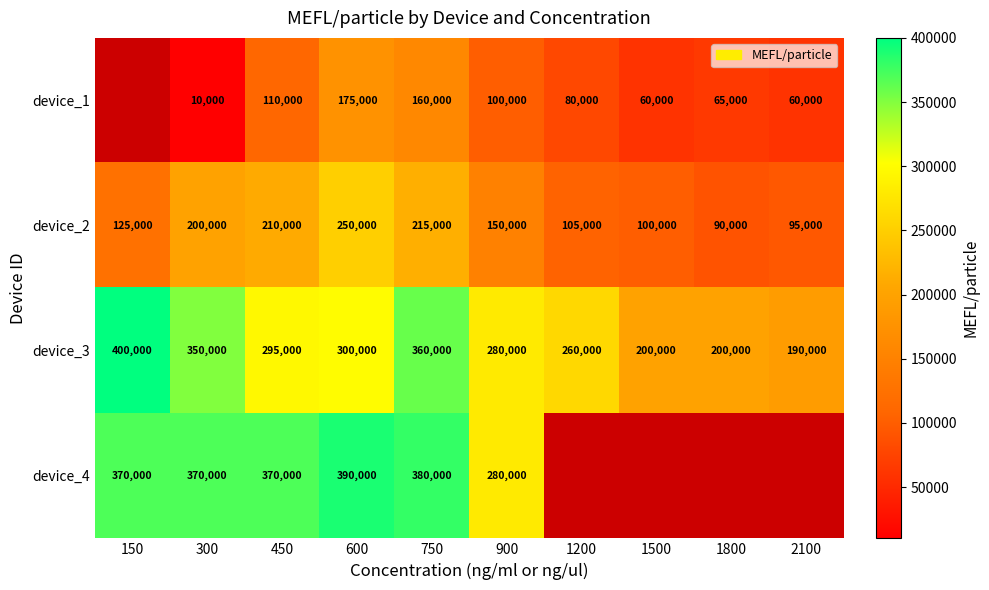

List the labels in order of device_2 value, smallest first.

1800, 2100, 1500, 1200, 150, 900, 300, 450, 750, 600